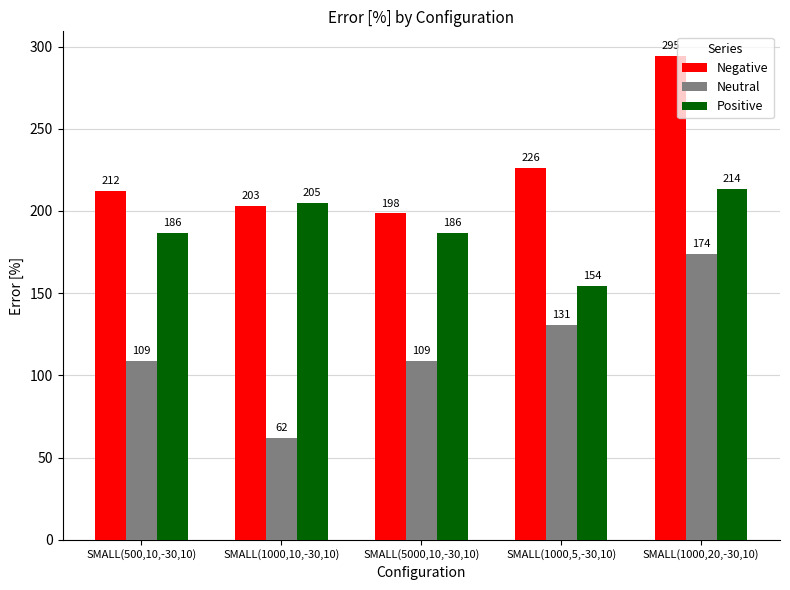

How many data points in Negative are above 212?

3